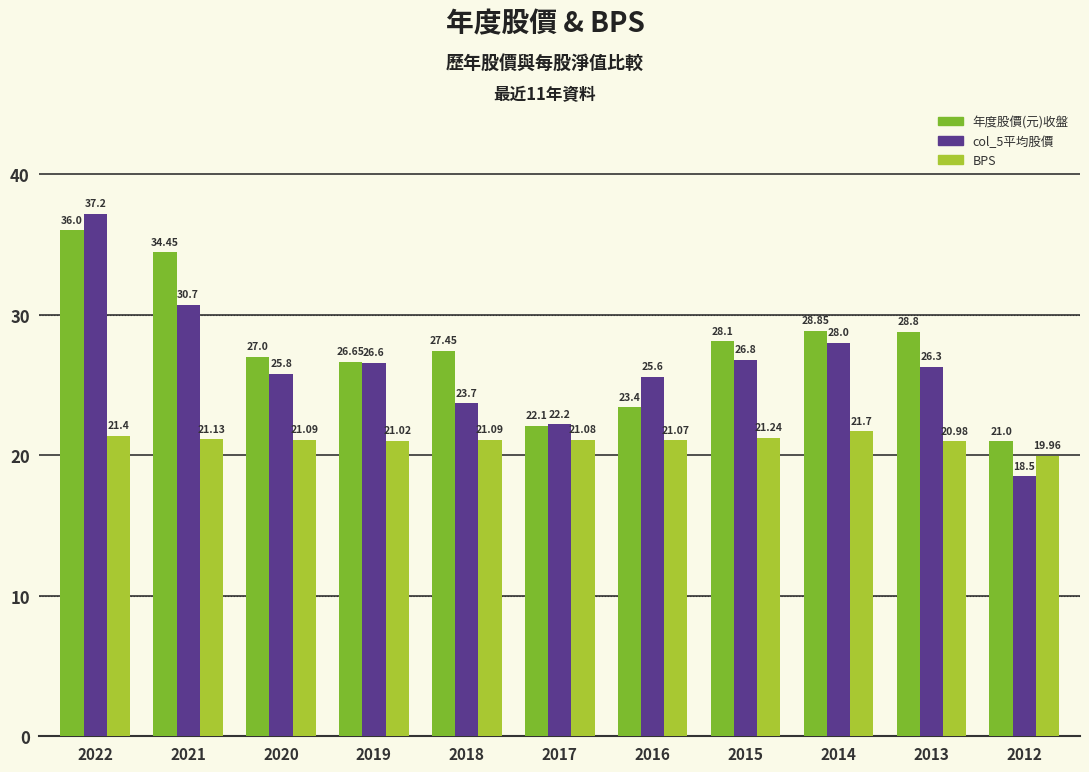

Which series has the widest spread of values?

col_5平均股價